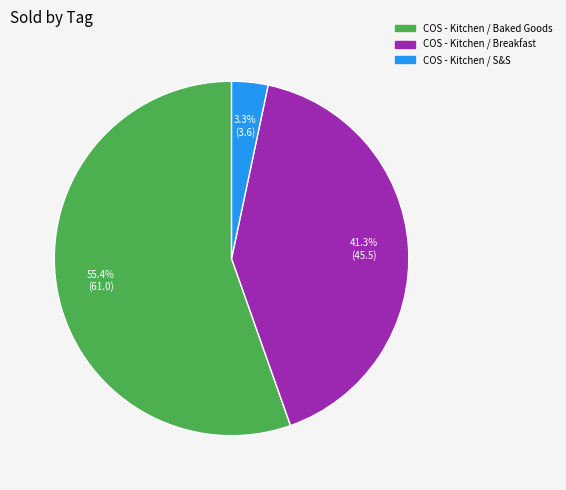

How many segments does this pie chart have?

3